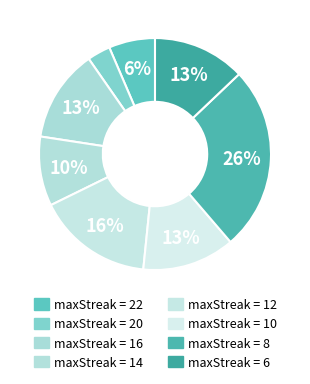

Is there a majority slice in this chart?

No